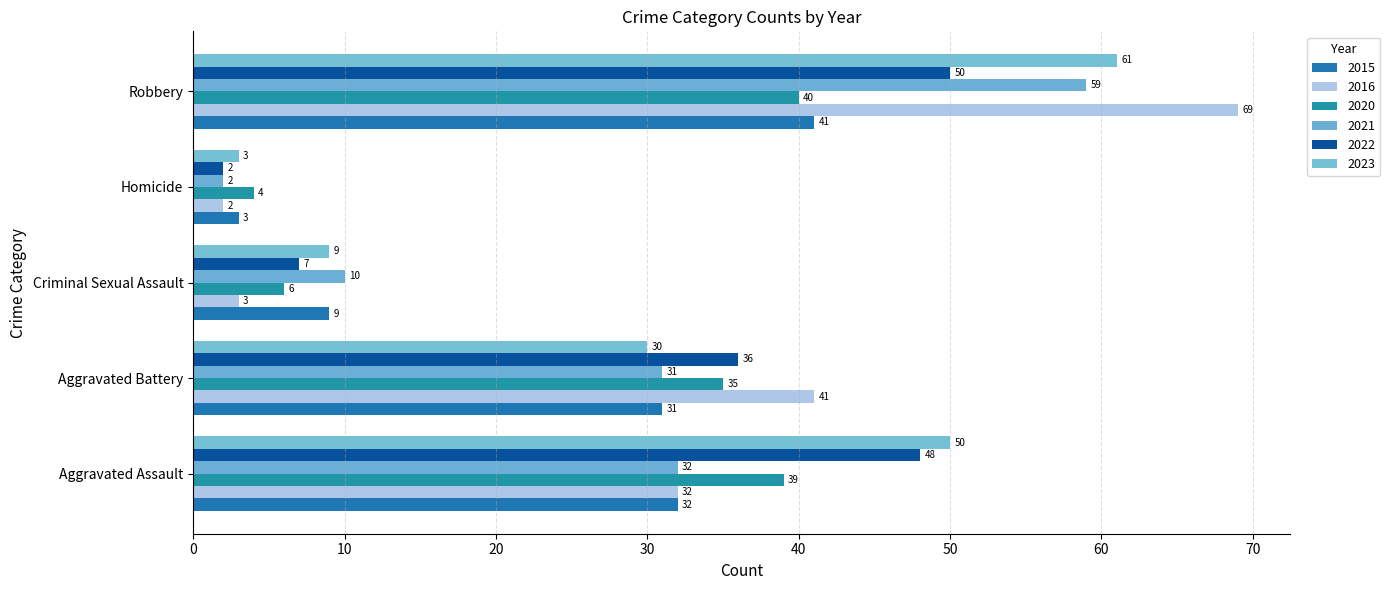

What is the average value of the 2016 series?

29